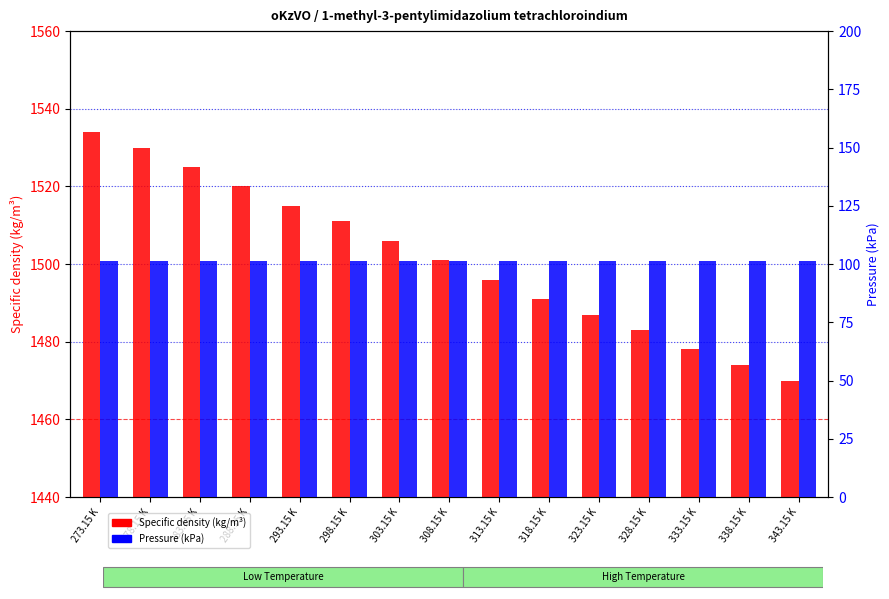

Which series changed the most between 288.15 K and 313.15 K?

Specific density (kg/m³)